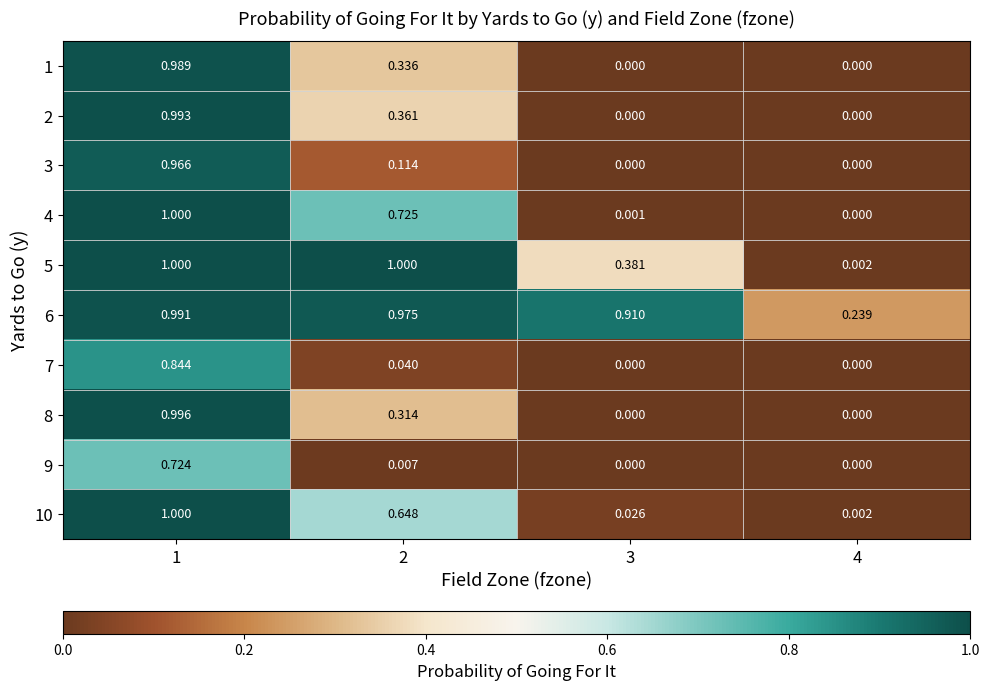

Reading left to right, extract all data points from this chart.

1: 1=1.0	2=0.3	3=0.0	4=0.0
2: 1=1.0	2=0.4	3=0.0	4=0.0
3: 1=1.0	2=0.1	3=0.0	4=0.0
4: 1=1.0	2=0.7	3=0.0	4=0.0
5: 1=1.0	2=1.0	3=0.4	4=0.0
6: 1=1.0	2=1.0	3=0.9	4=0.2
7: 1=0.8	2=0.0	3=0.0	4=0.0
8: 1=1.0	2=0.3	3=0.0	4=0.0
9: 1=0.7	2=0.0	3=0.0	4=0.0
10: 1=1.0	2=0.6	3=0.0	4=0.0